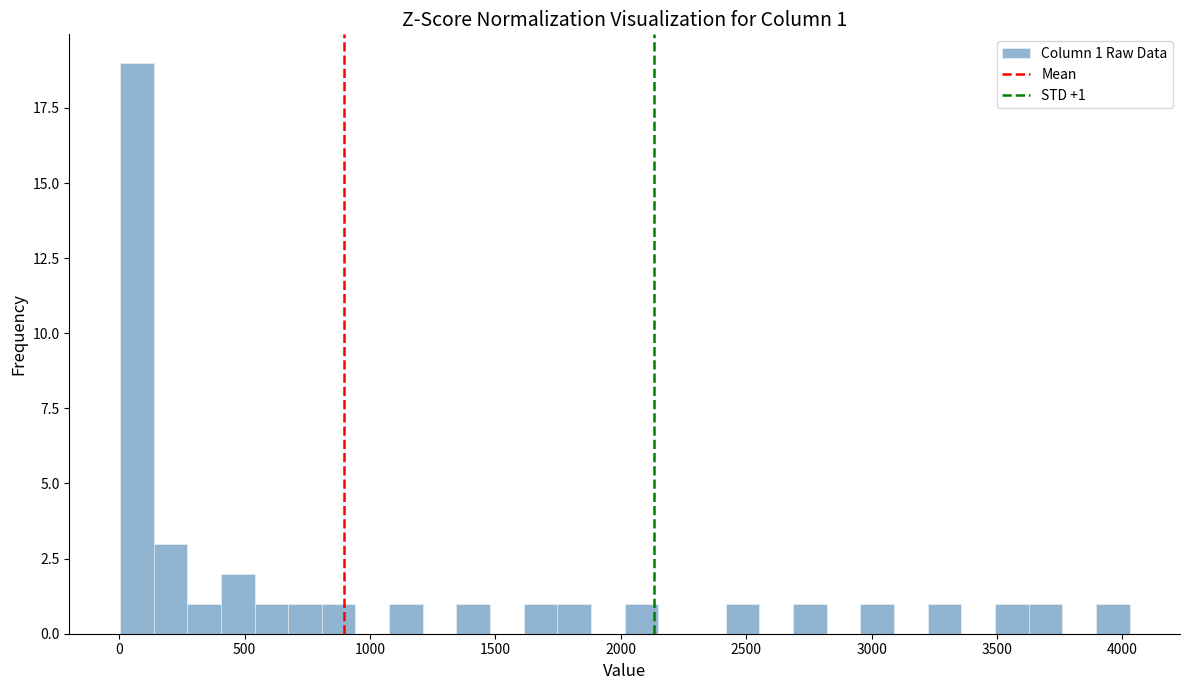

Read against the x-axis, roughly where is the centre of the tallest bar?

50